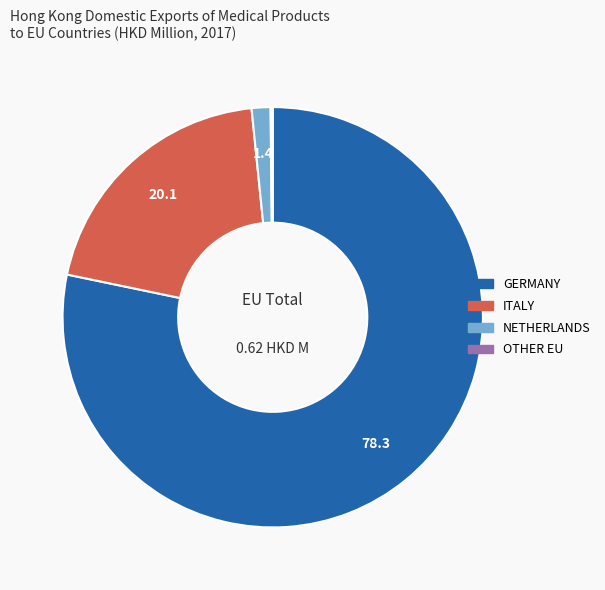

Which category has the biggest portion of the pie?

GERMANY